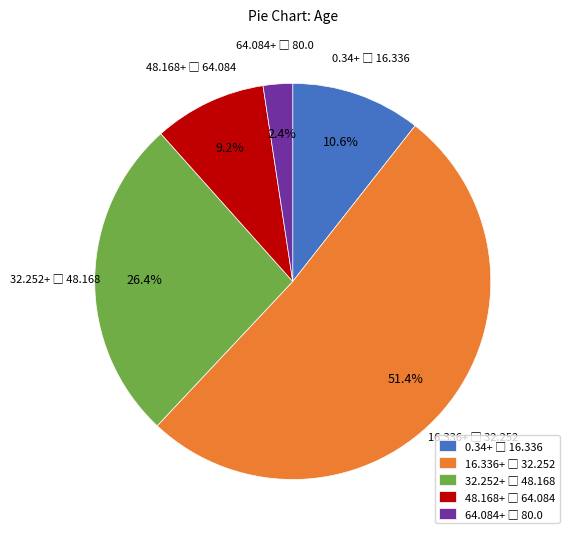

Is there any slice that represents more than half of the pie?

Yes